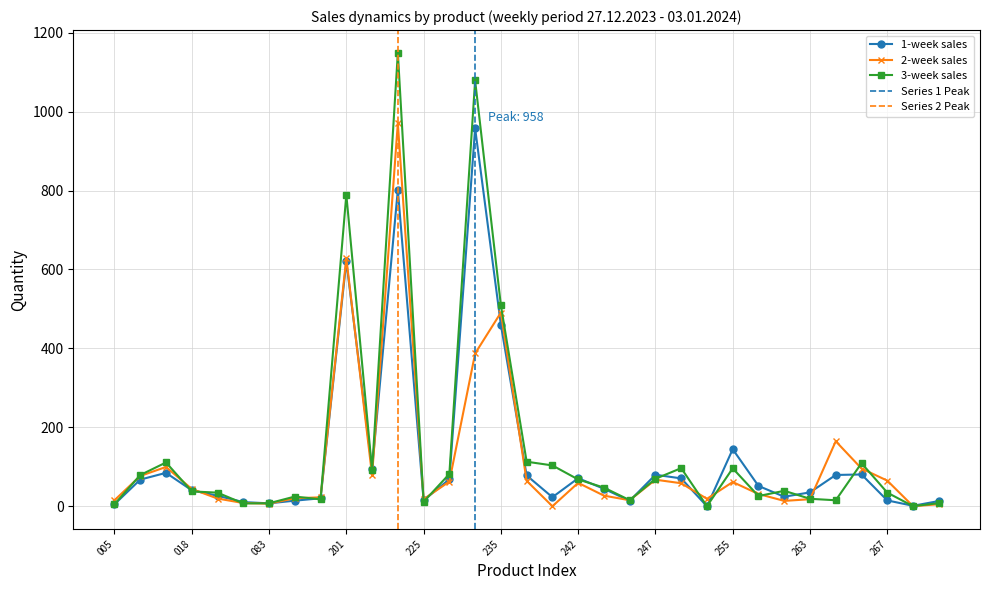

The 2-week sales series shows 64.8 at 267. True or false?

True